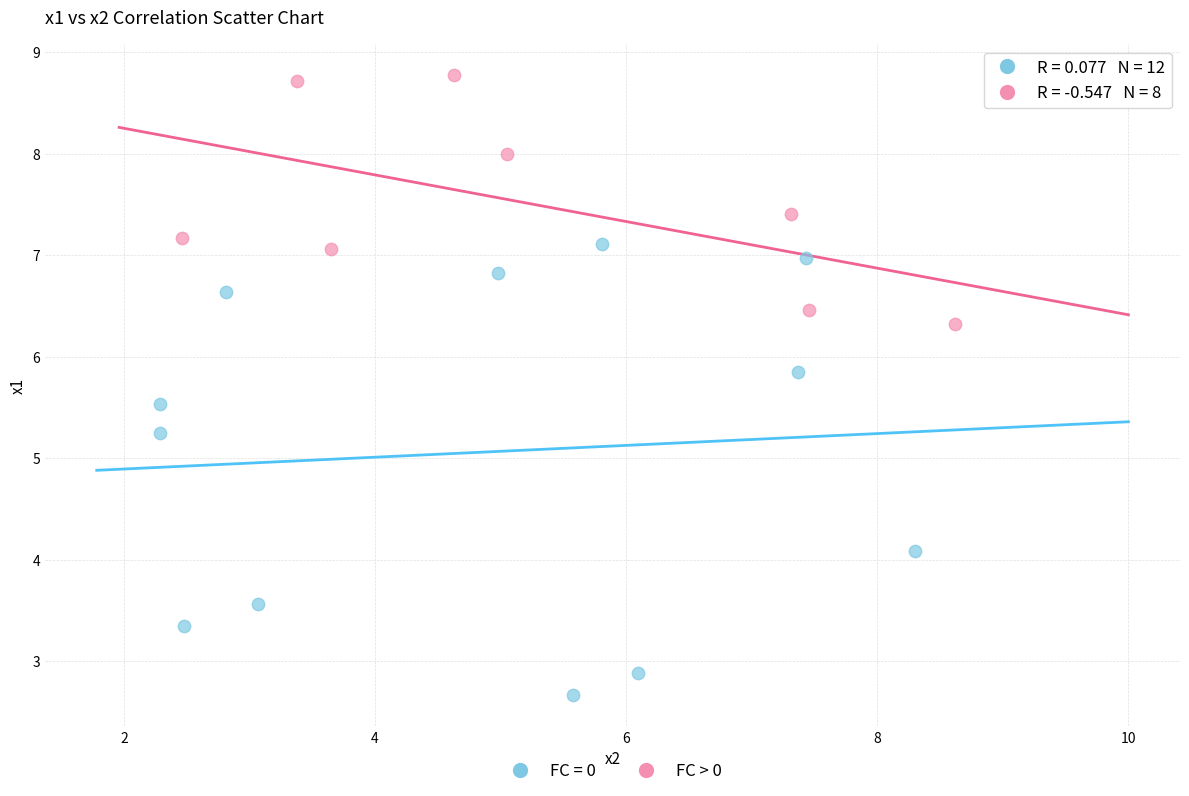

Which series has the widest spread of Y values?

FC = 0